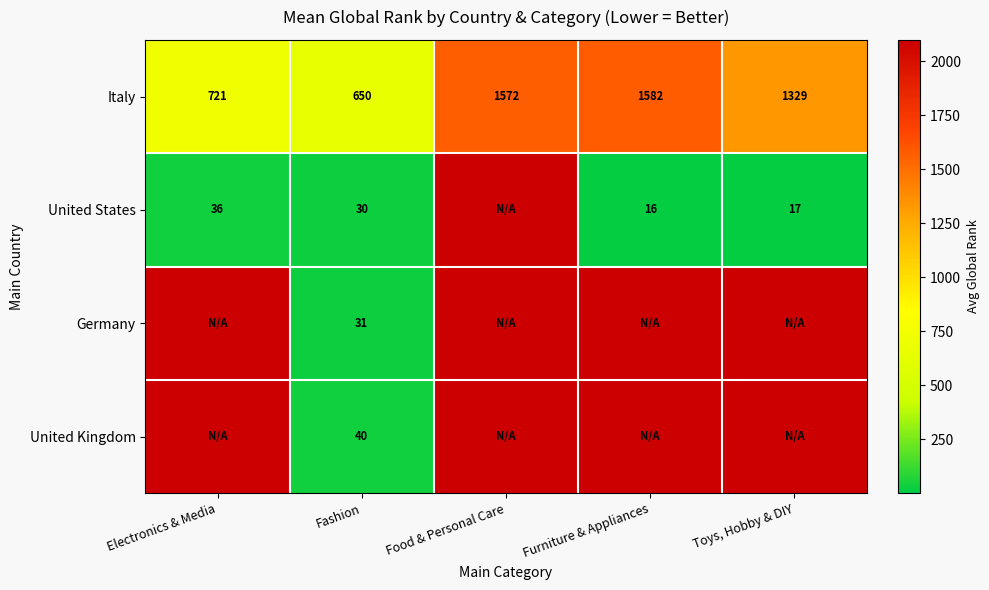

List the labels in order of Italy value, smallest first.

Fashion, Electronics & Media, Toys, Hobby & DIY, Food & Personal Care, Furniture & Appliances